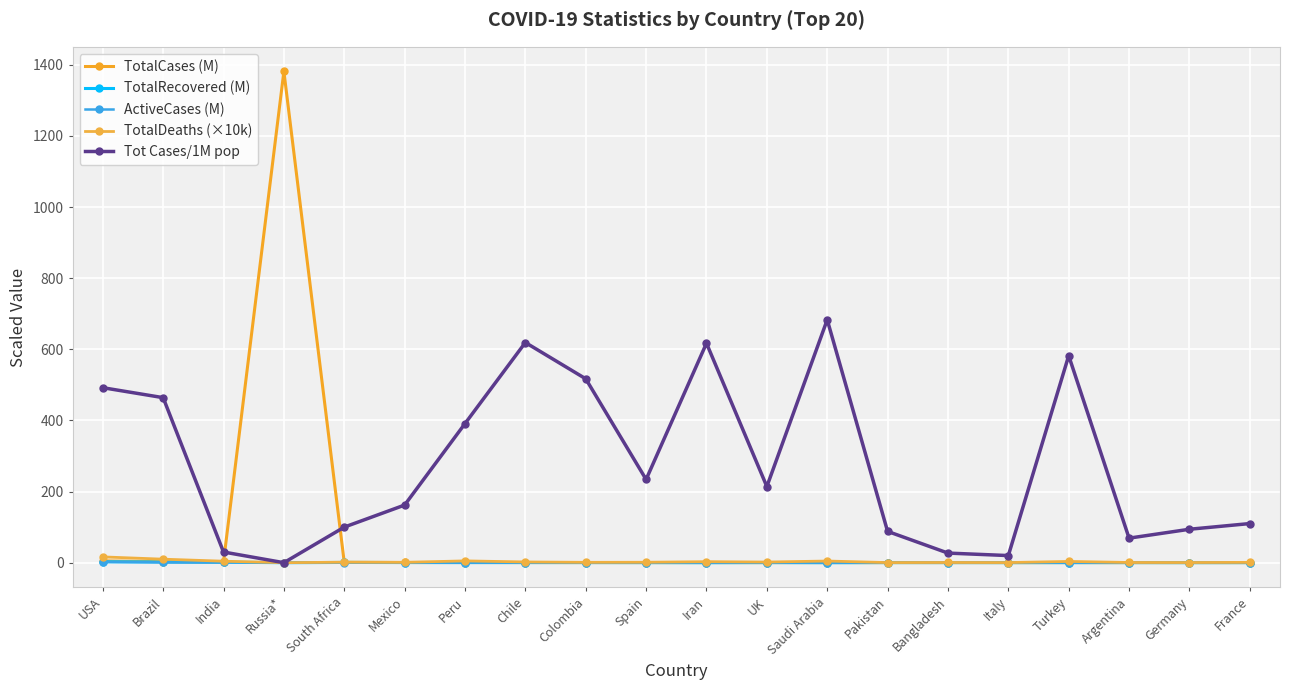

What is the difference between the TotalRecovered (M) values at Colombia and India?

1.0